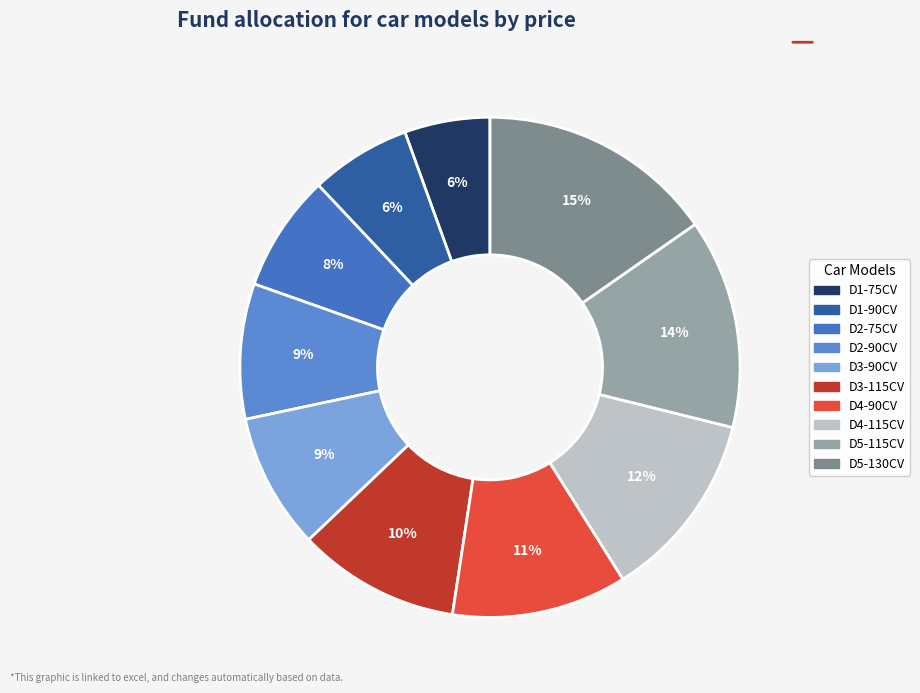

Do D1-90CV and D2-75CV together represent more than half of the pie?

No